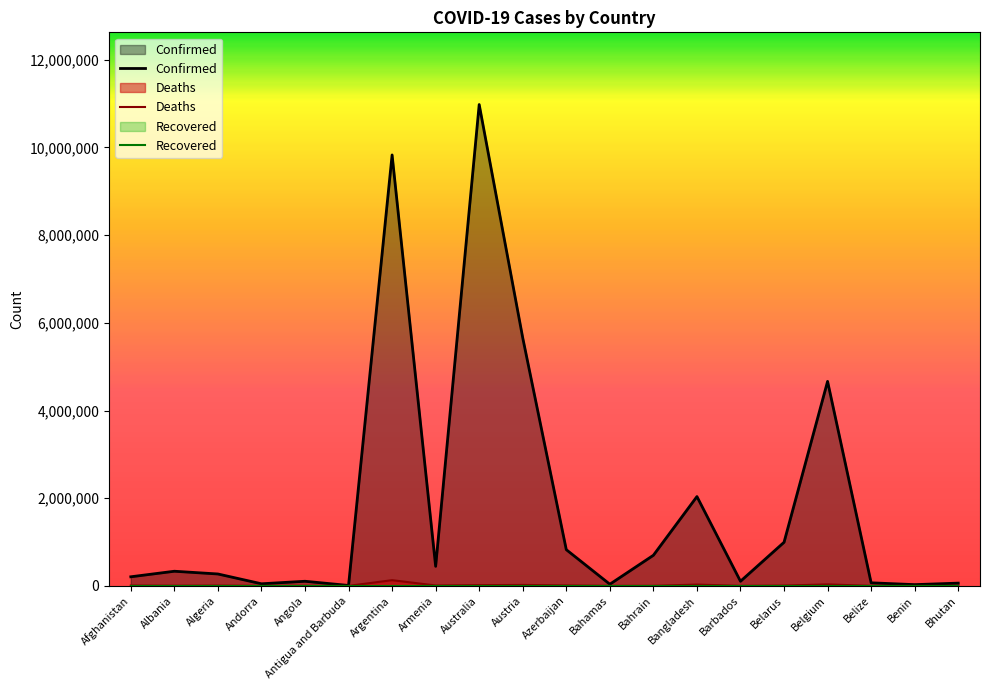

What is the sum of the Confirmed values at Albania and Australia?

11312857